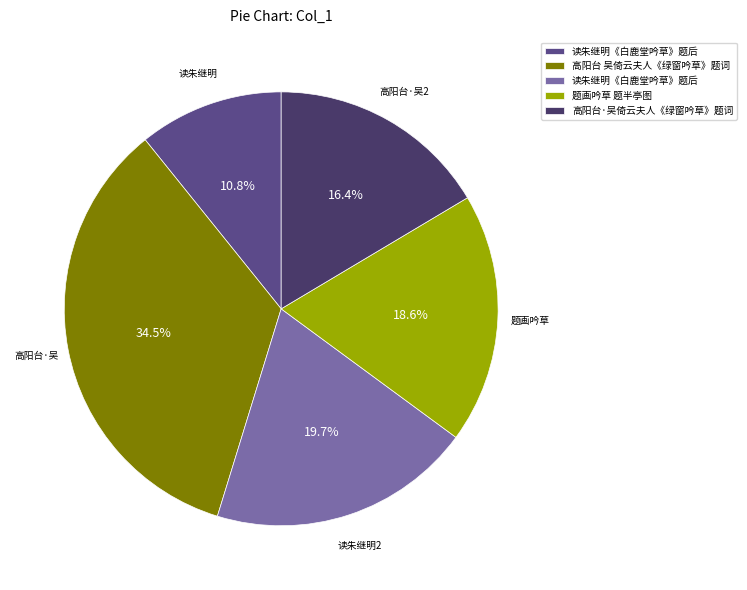

Is there a majority slice in this chart?

No